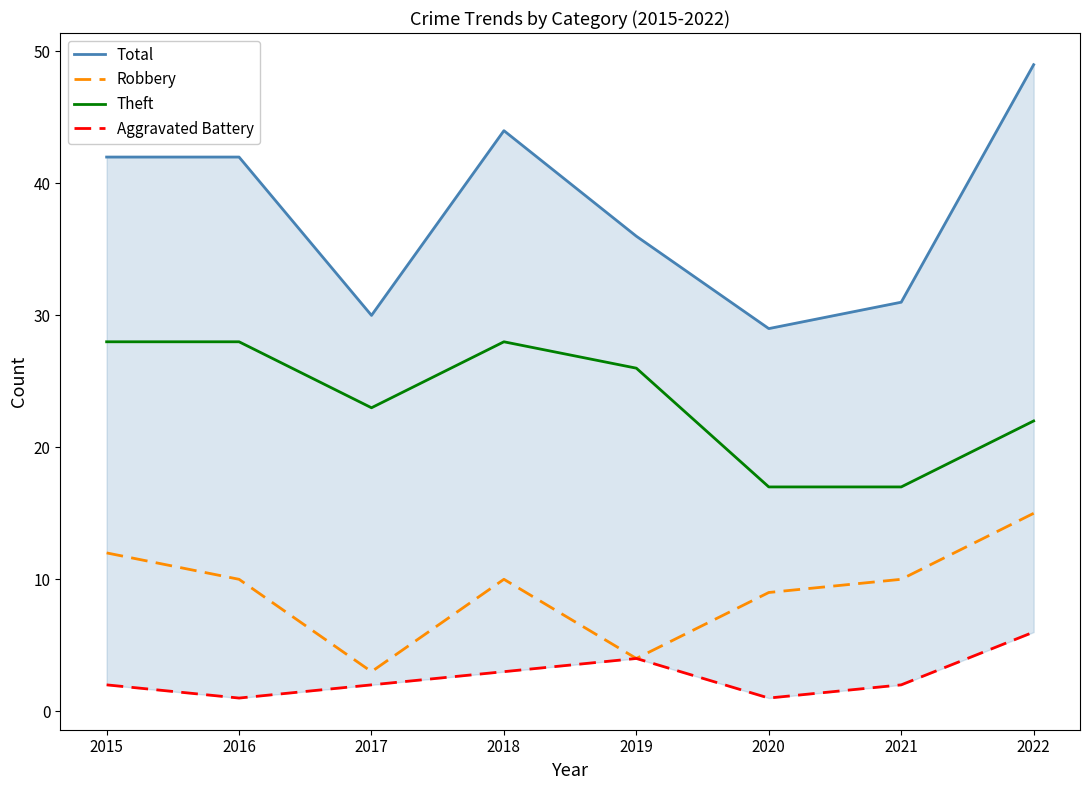

Reading left to right, transcribe all the data shown in this chart.

Total: 2015=42	2016=42	2017=30	2018=44	2019=36	2020=29	2021=31	2022=49
Robbery: 2015=12	2016=10	2017=3	2018=10	2019=4	2020=9	2021=10	2022=15
Theft: 2015=28	2016=28	2017=23	2018=28	2019=26	2020=17	2021=17	2022=22
Aggravated Battery: 2015=2	2016=1	2017=2	2018=3	2019=4	2020=1	2021=2	2022=6